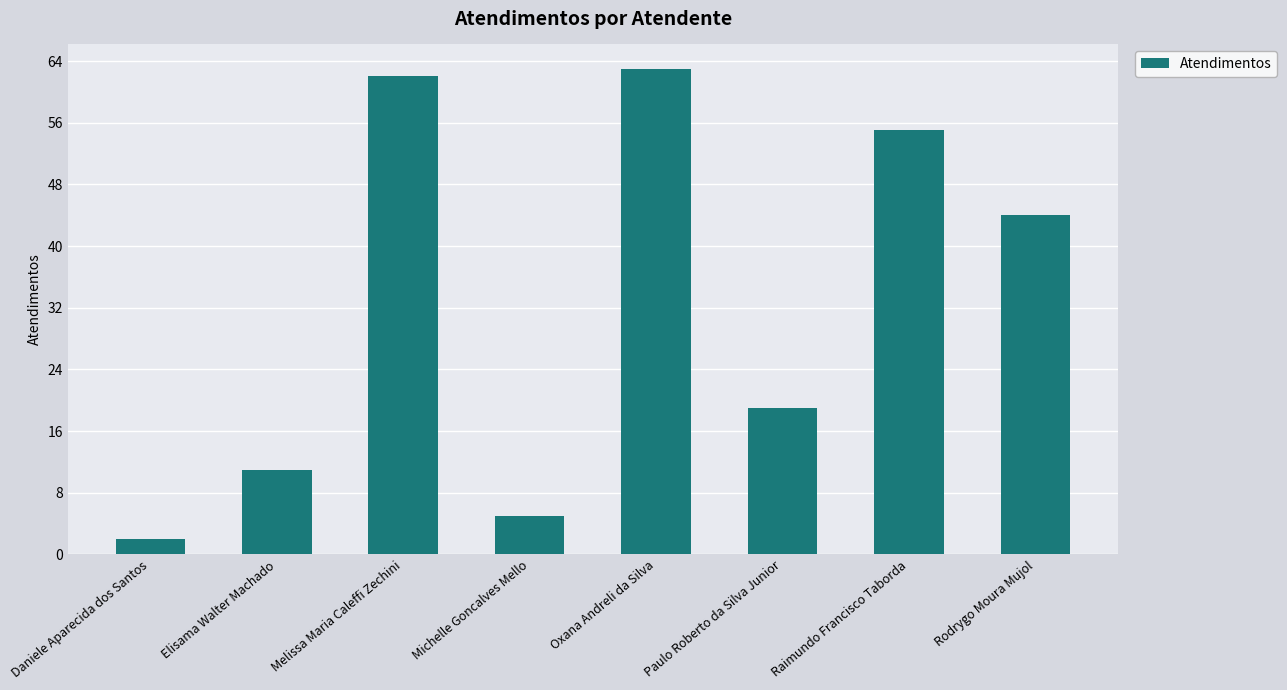

What is the value of the 1st bar from the left?

2